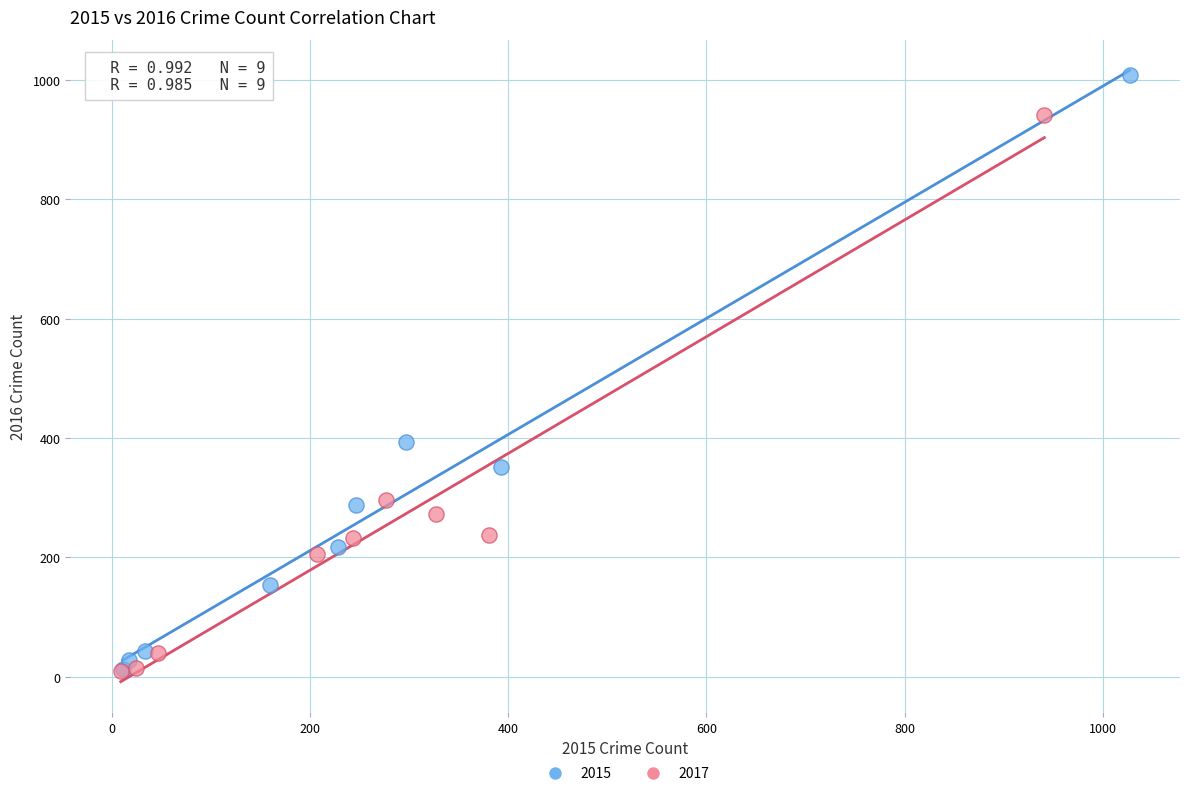

Which series contains the highest Y value?

2015